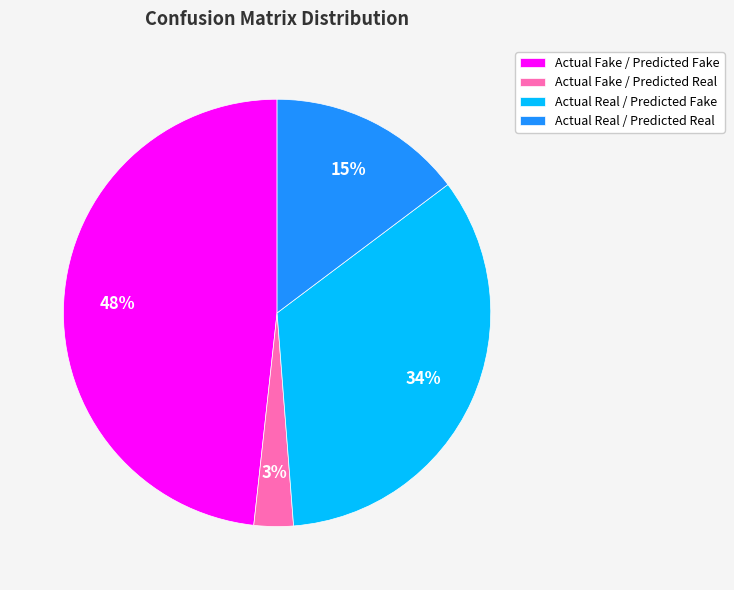

Does any single category account for the majority?

No